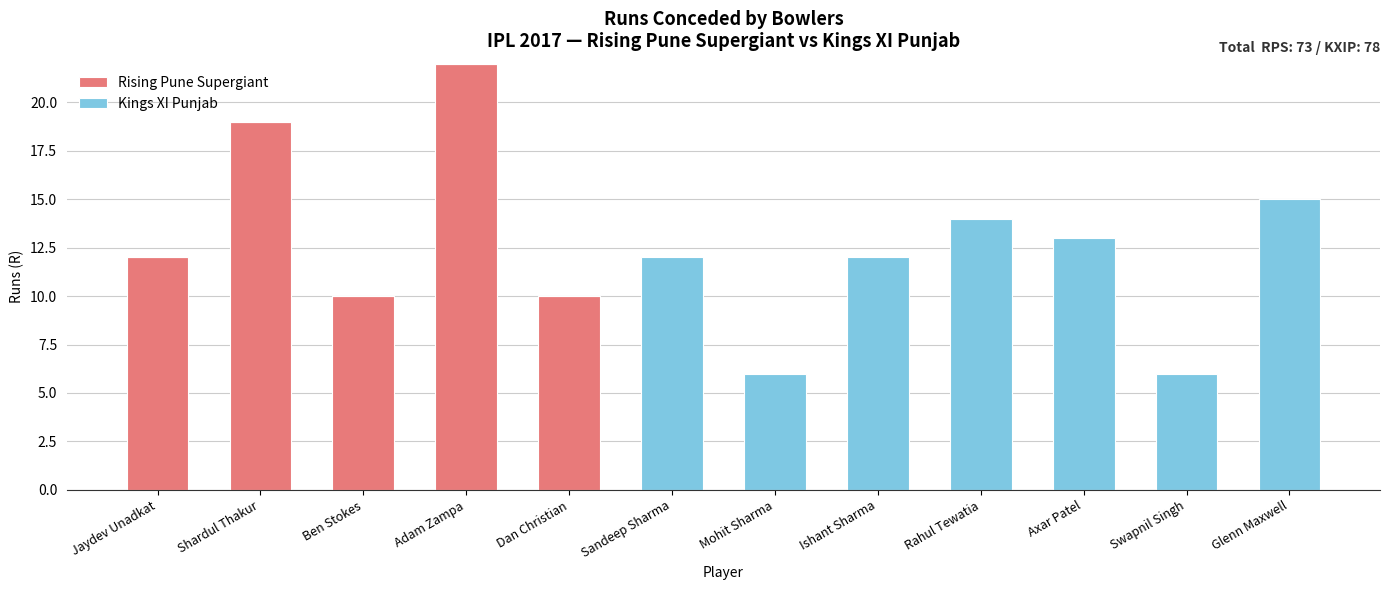

What is the sum of all Rising Pune Supergiant values?

73